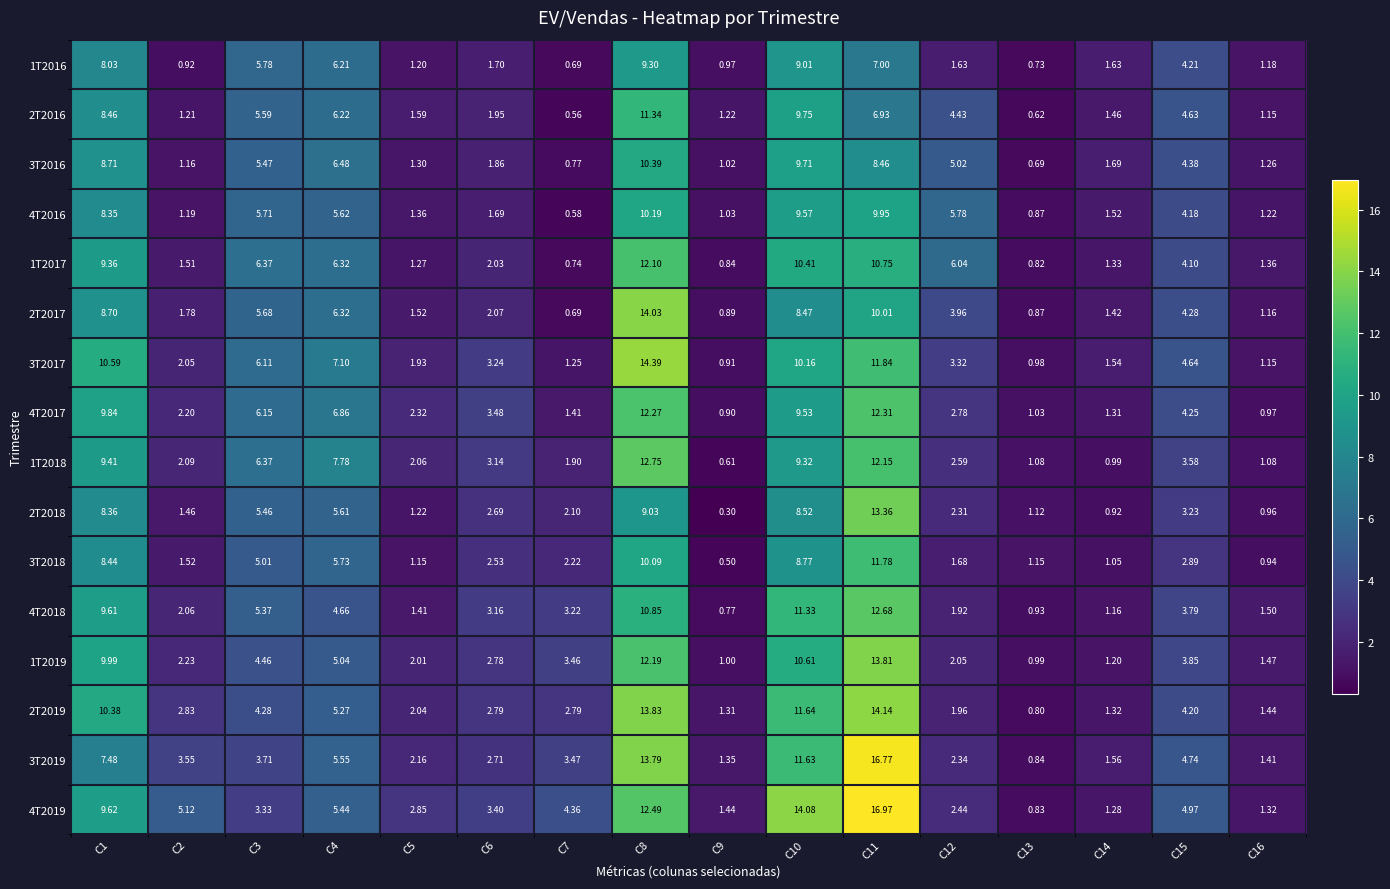

Is the value of 4T2016 at C5 greater than the value of 3T2018 at C1?

No